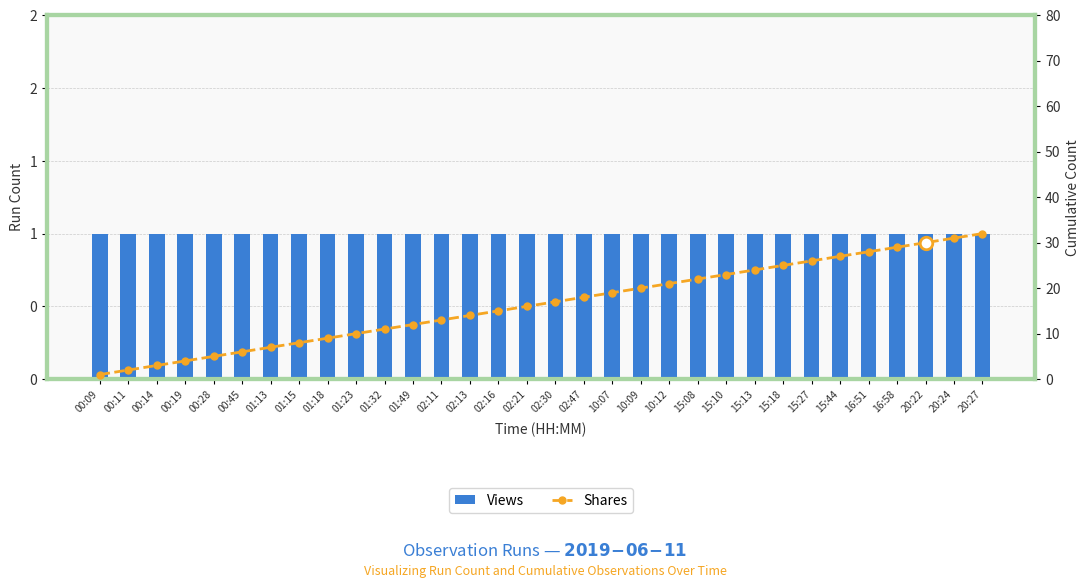

True or false: Views has a value of 2 at 10:07.

False